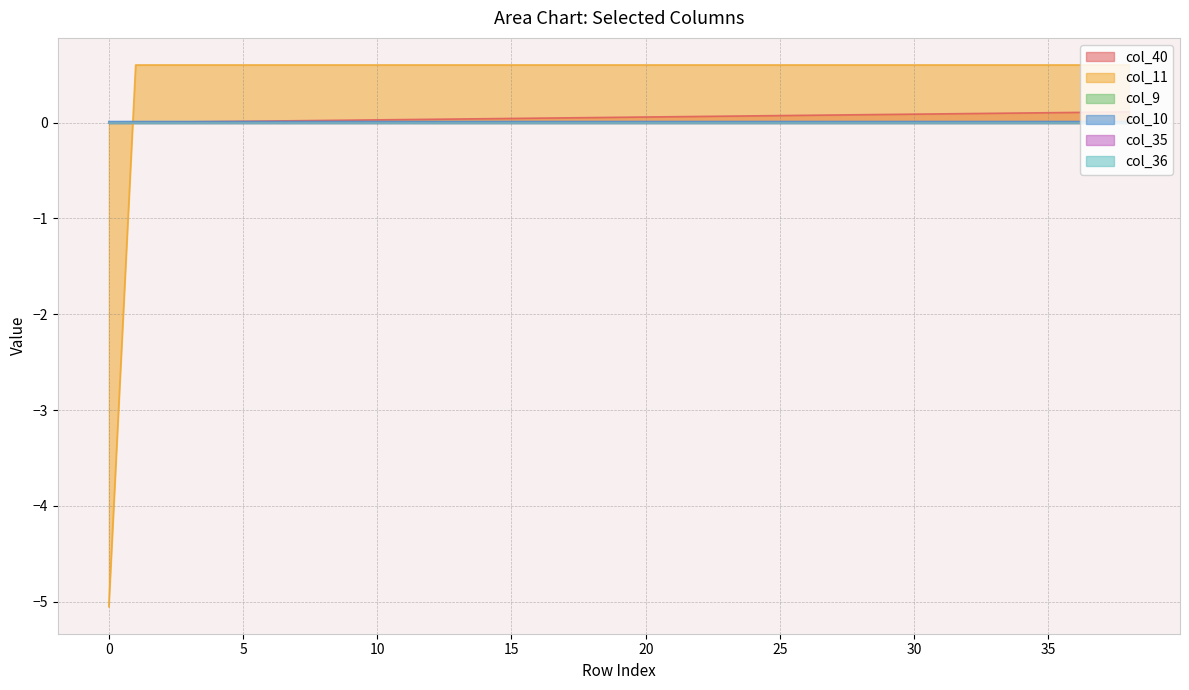

What is the total value across all series at 19?

0.7